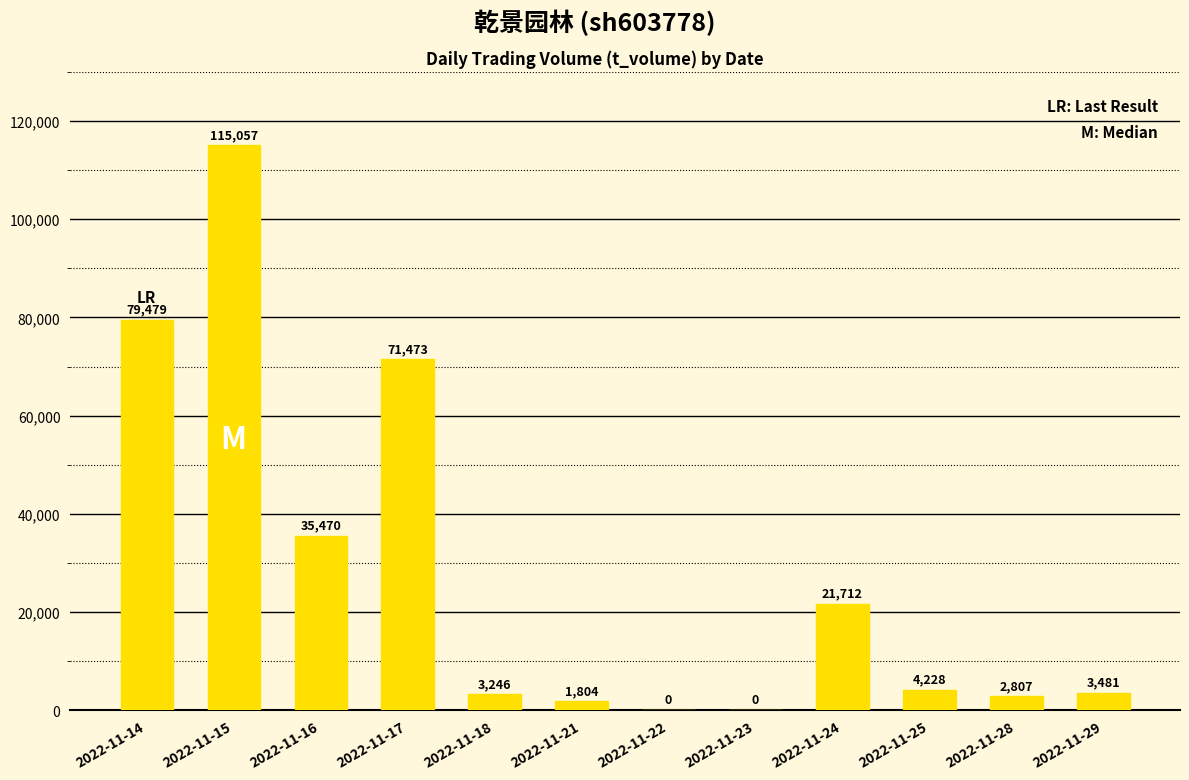

Between 2022-11-28 and 2022-11-14, which is larger?

2022-11-14